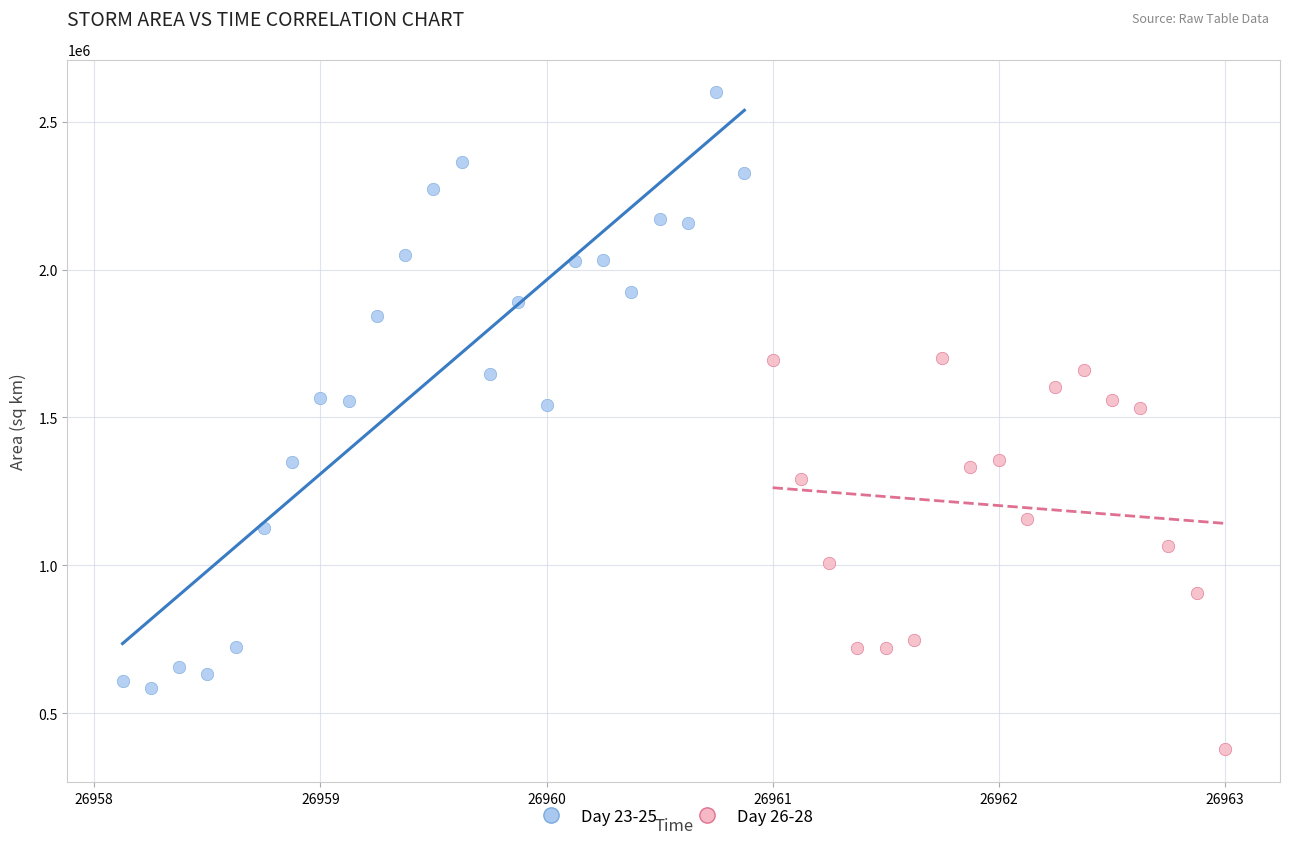

Which series contains the lowest Y value?

Day 26-28